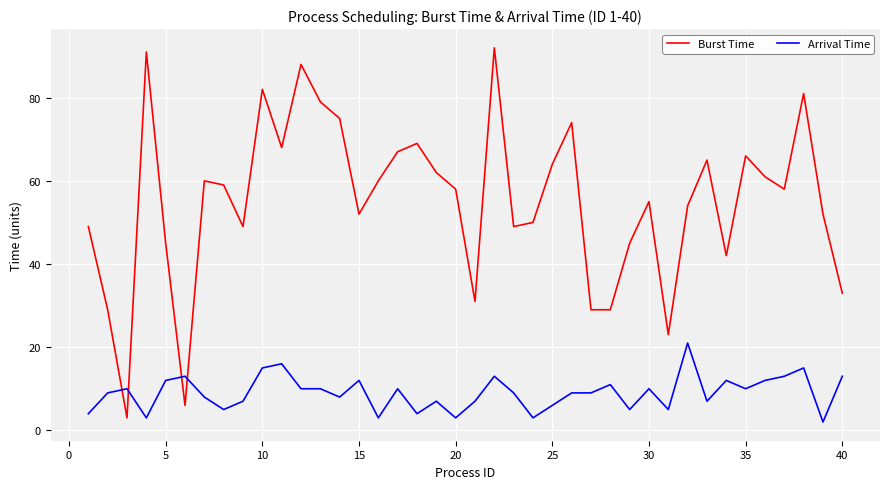

What is the difference between the maximum and minimum values in the Arrival Time series?

19